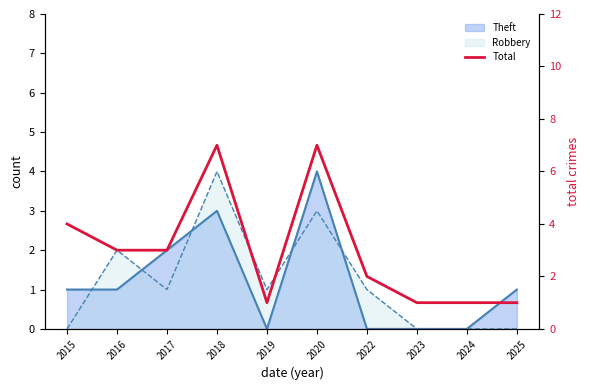

How many lines are shown in the chart?

1